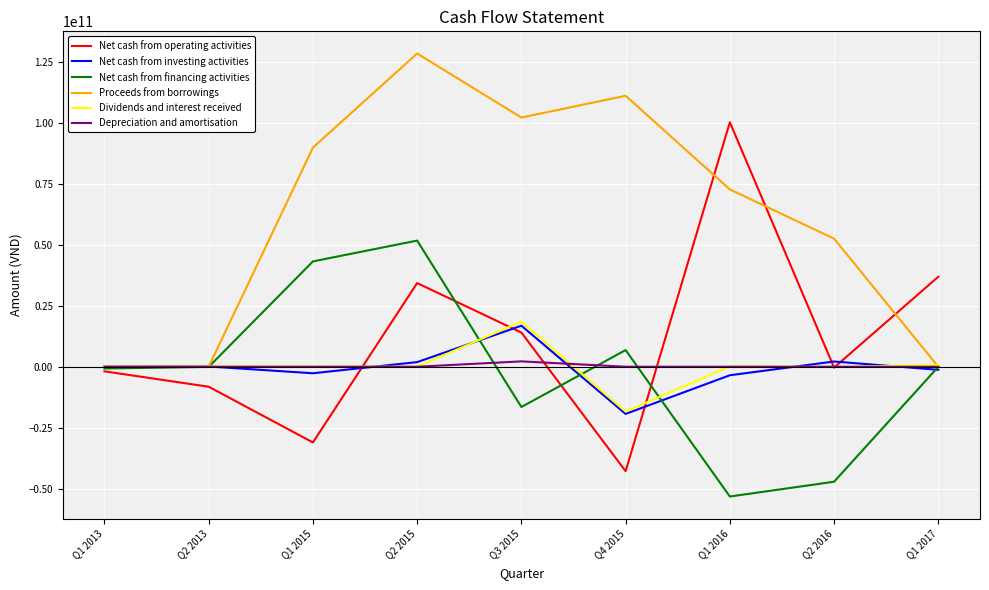

What is the smallest value displayed?

-53272748215